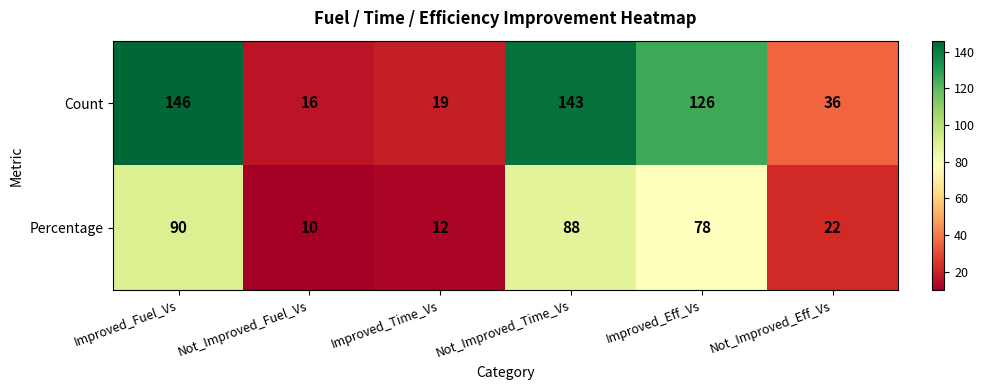

List the series in order of their peak value, lowest first.

Percentage, Count